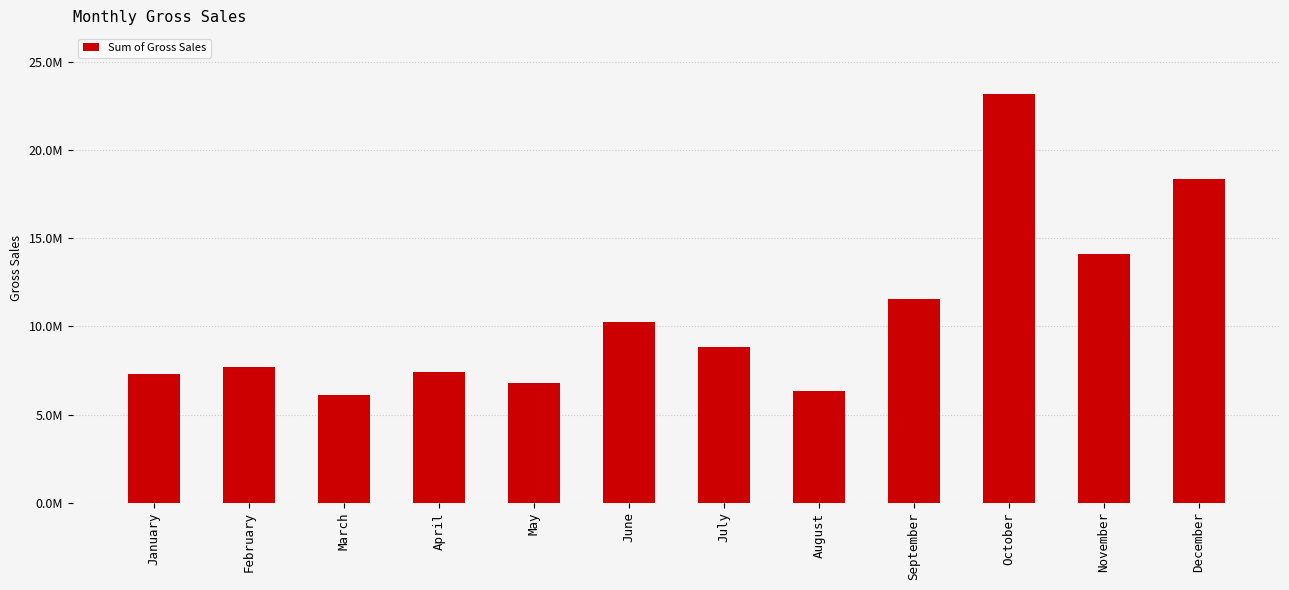

Are the bars horizontal?

No